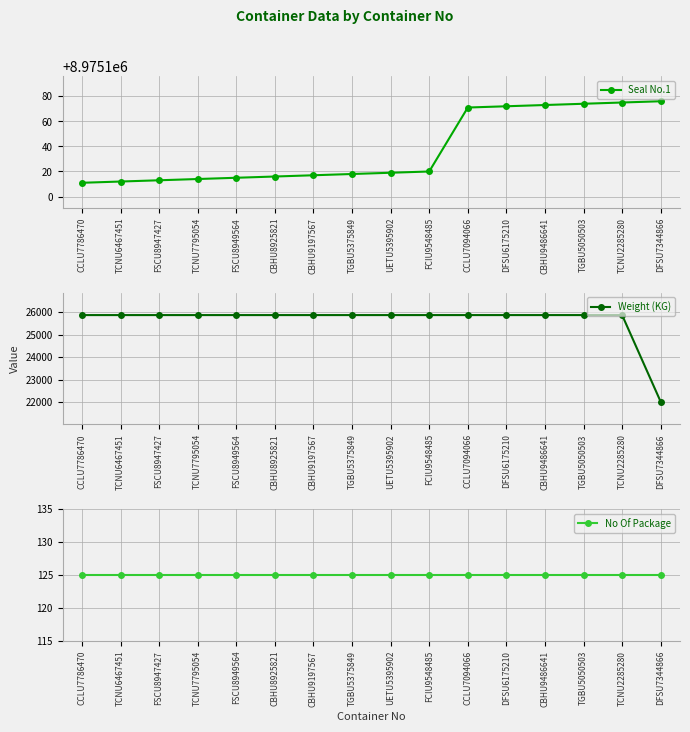

True or false: No Of Package and Weight (KG) intersect in this chart.

False